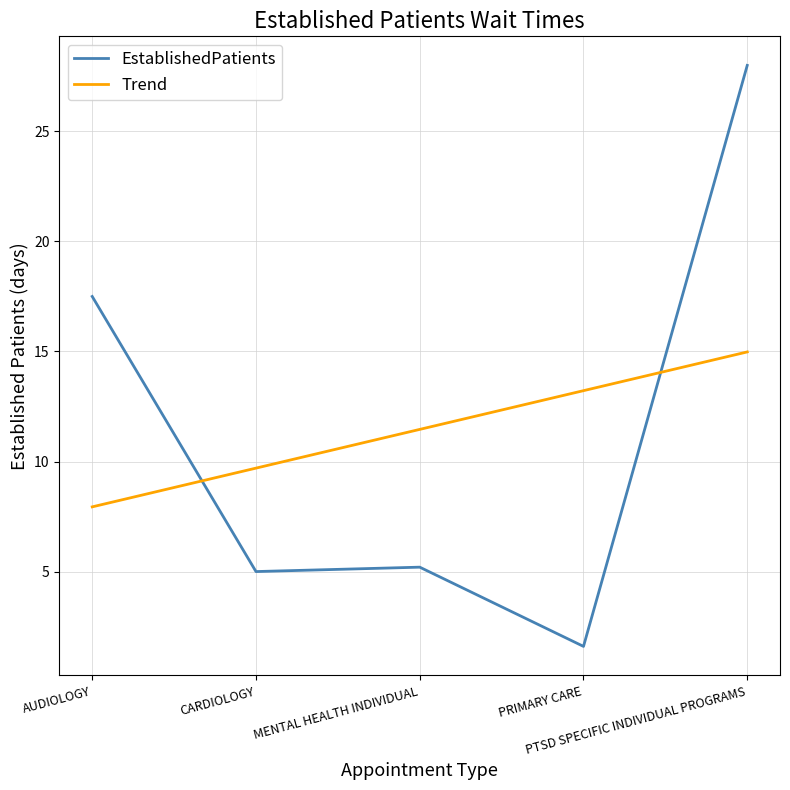

What position from the right is PTSD SPECIFIC INDIVIDUAL PROGRAMS?

1